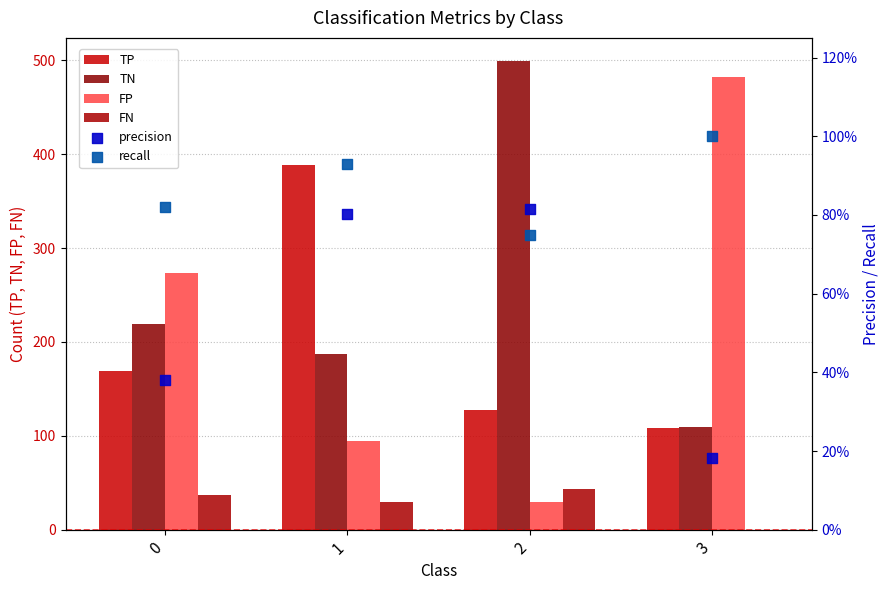

At how many categories does at least one series exceed 313?

3